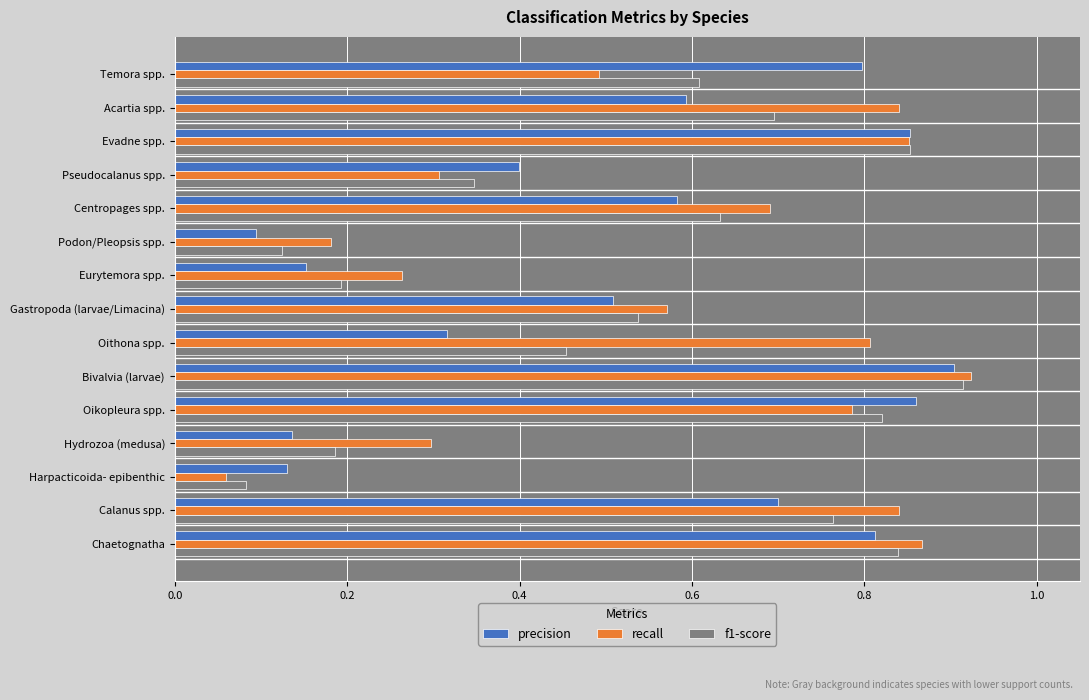

What is the difference between the second highest and second lowest values in the precision series?

0.7